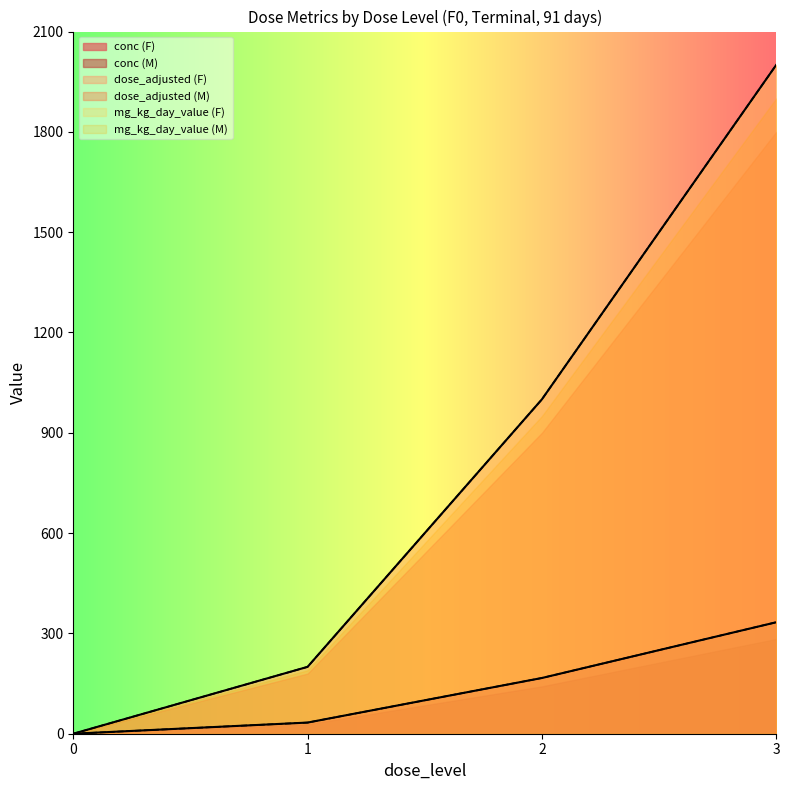

What position from the left is dose_level_0_F?

1